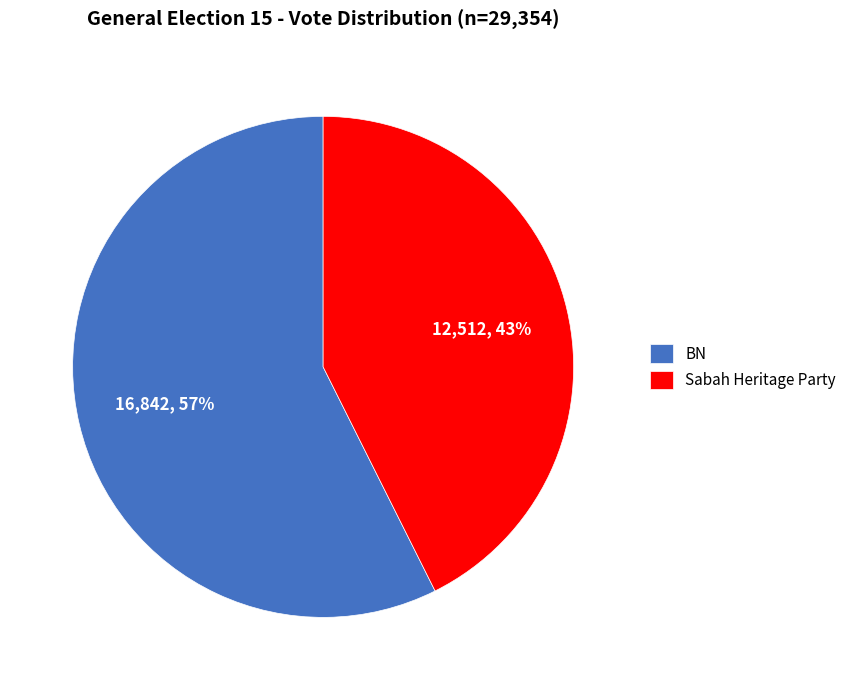

Rank the categories by value from highest to lowest.

BN, Sabah Heritage Party